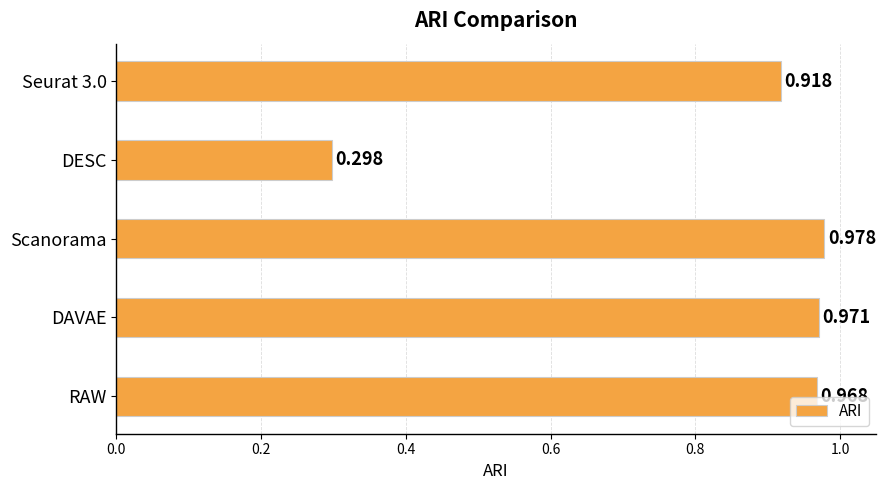

At which category does the chart reach its peak across all series?

Scanorama